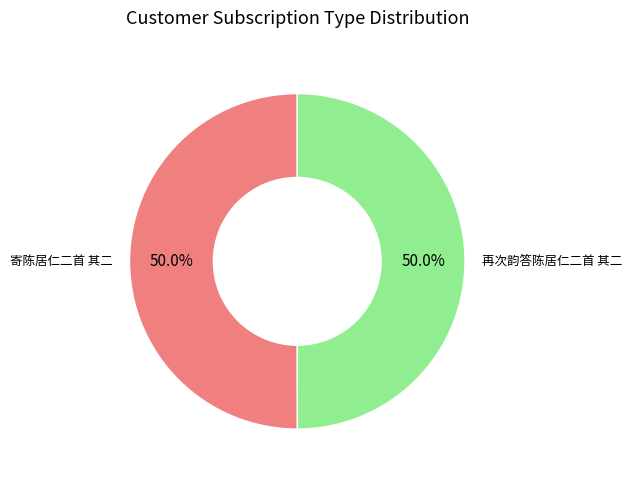

Count the number of slices in the pie.

2